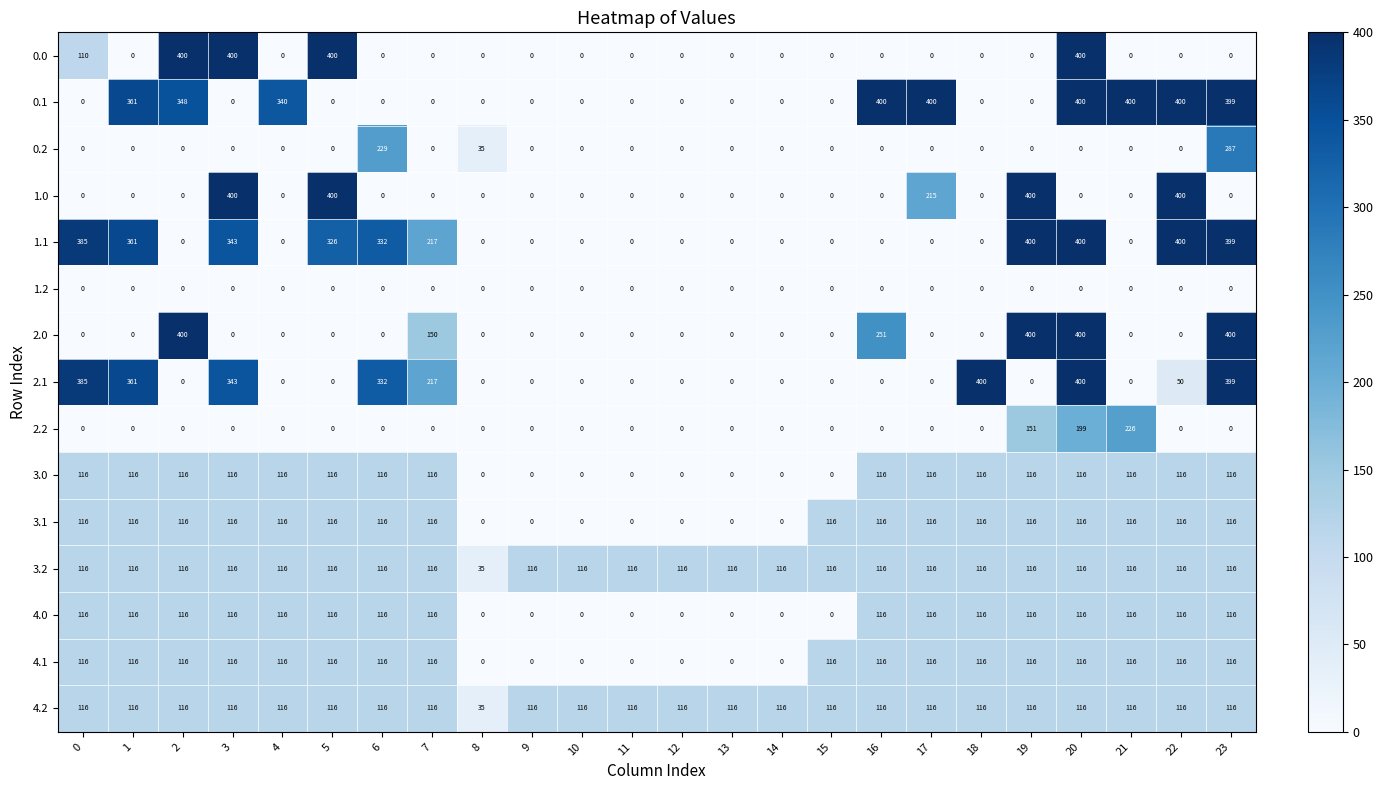

What is the spread (max minus min) of values at 11?

116